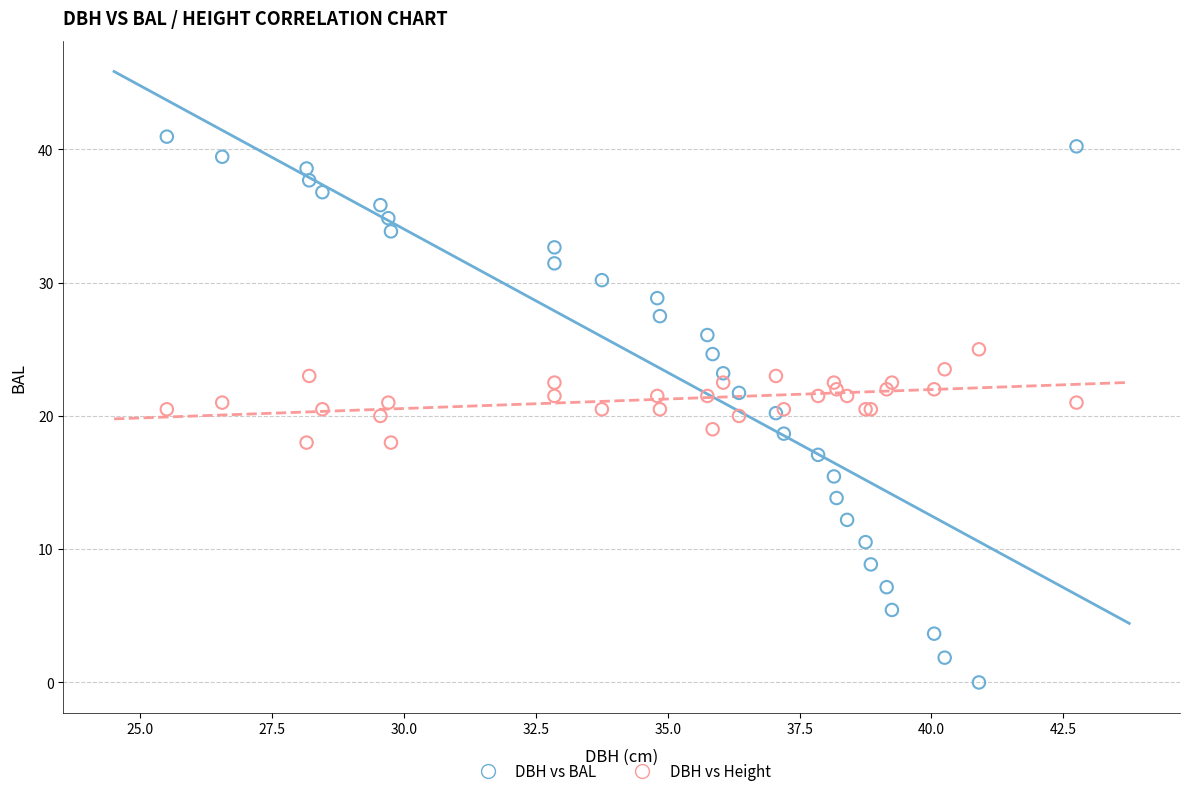

Which series has the largest Y range (max minus min)?

DBH vs BAL